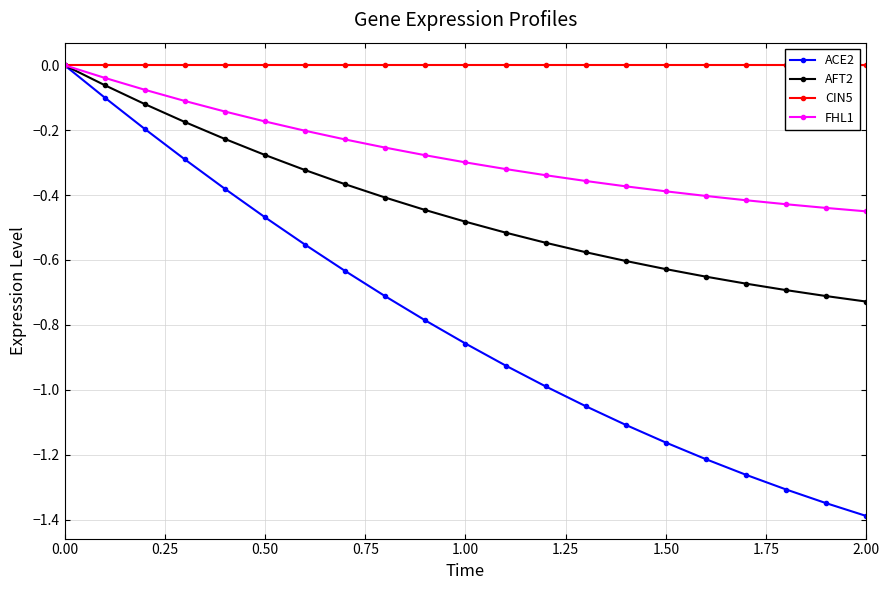

True or false: CIN5 and ACE2 intersect in this chart.

False